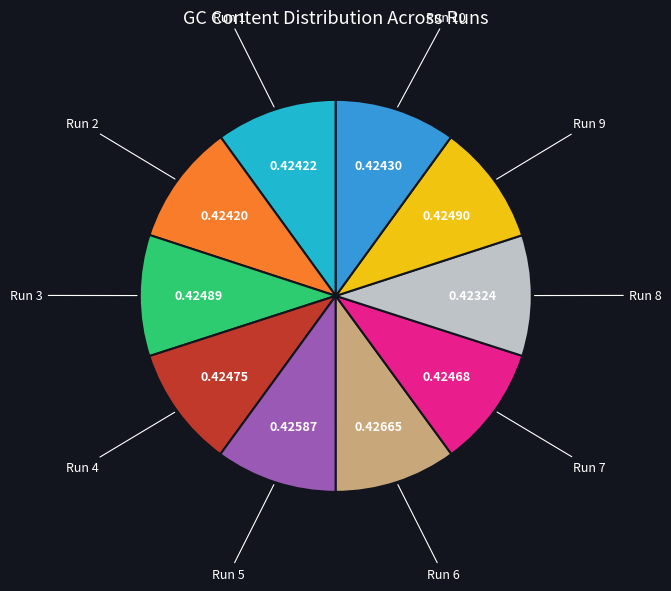

Is there any slice that represents more than half of the pie?

No